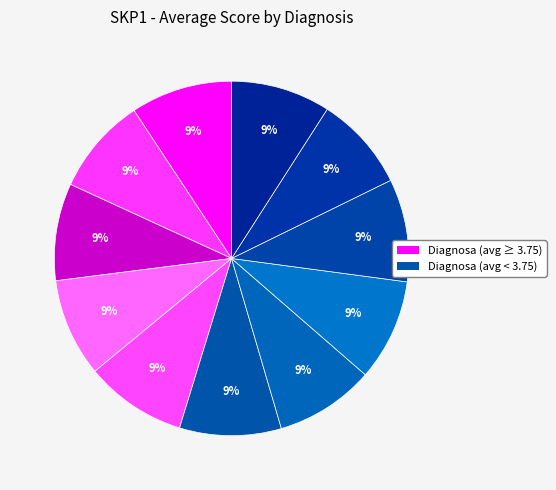

How many segments does this pie chart have?

11